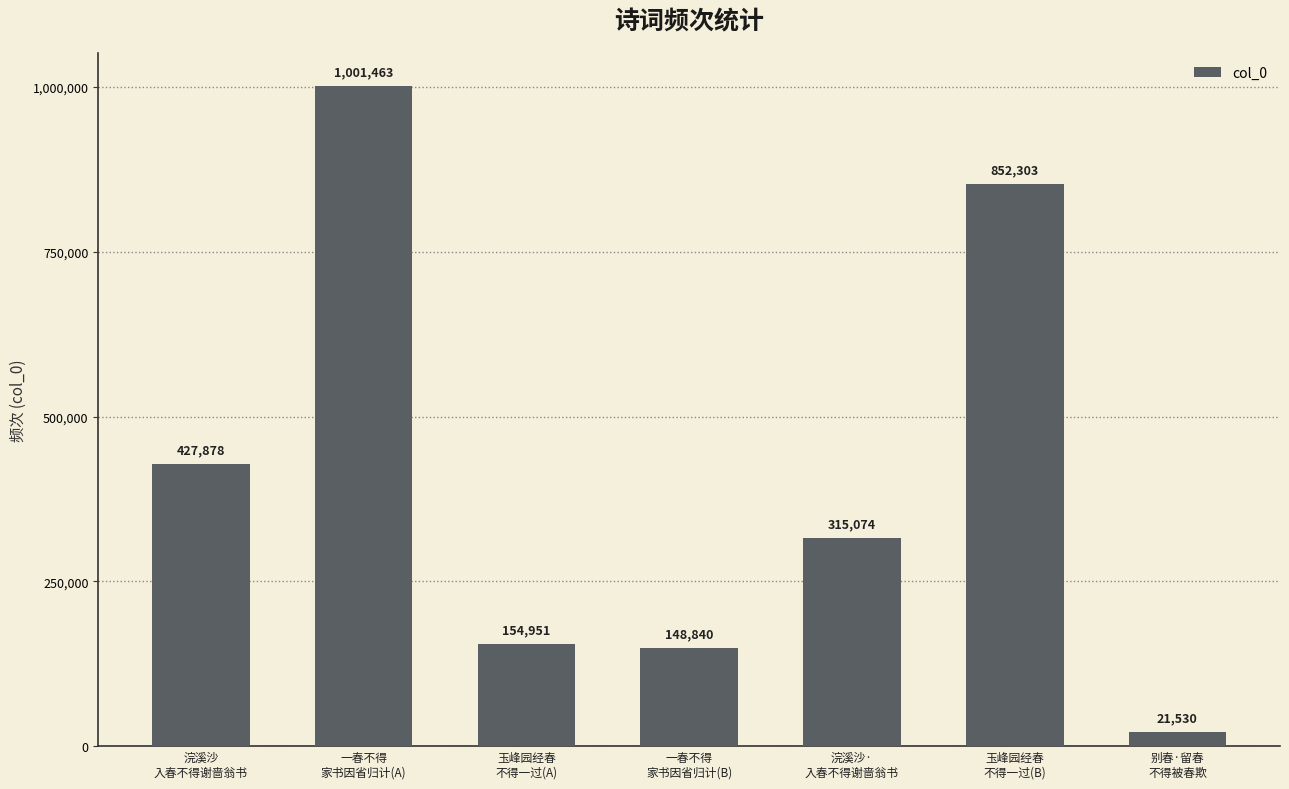

What position from the left is 浣溪沙
入春不得谢啬翁书?

1